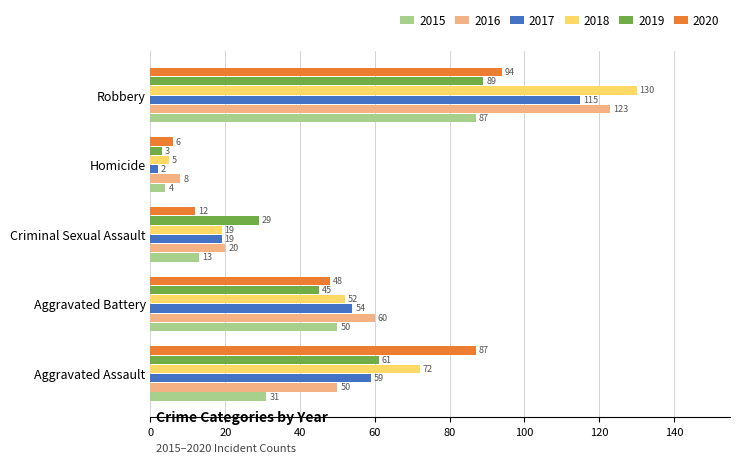

Which series has the largest range (max minus min)?

2018